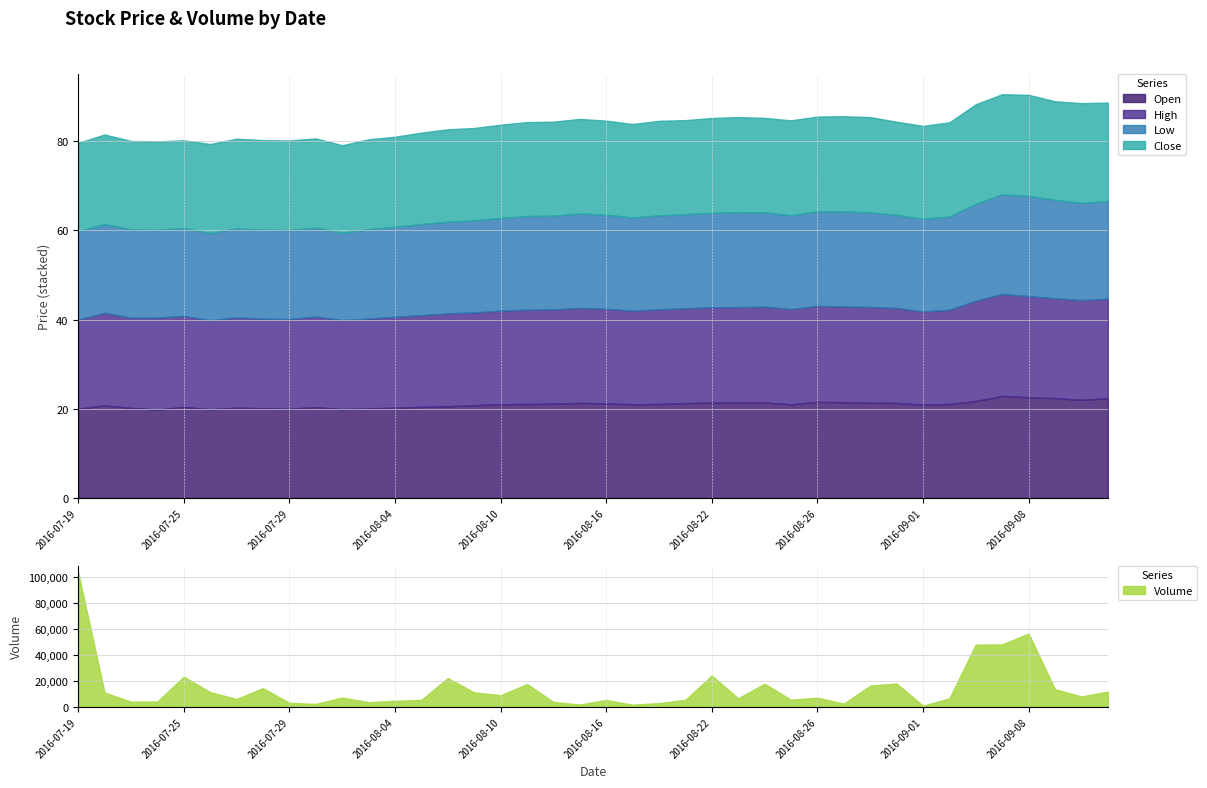

At which label is High closest to 21?

2016-08-10